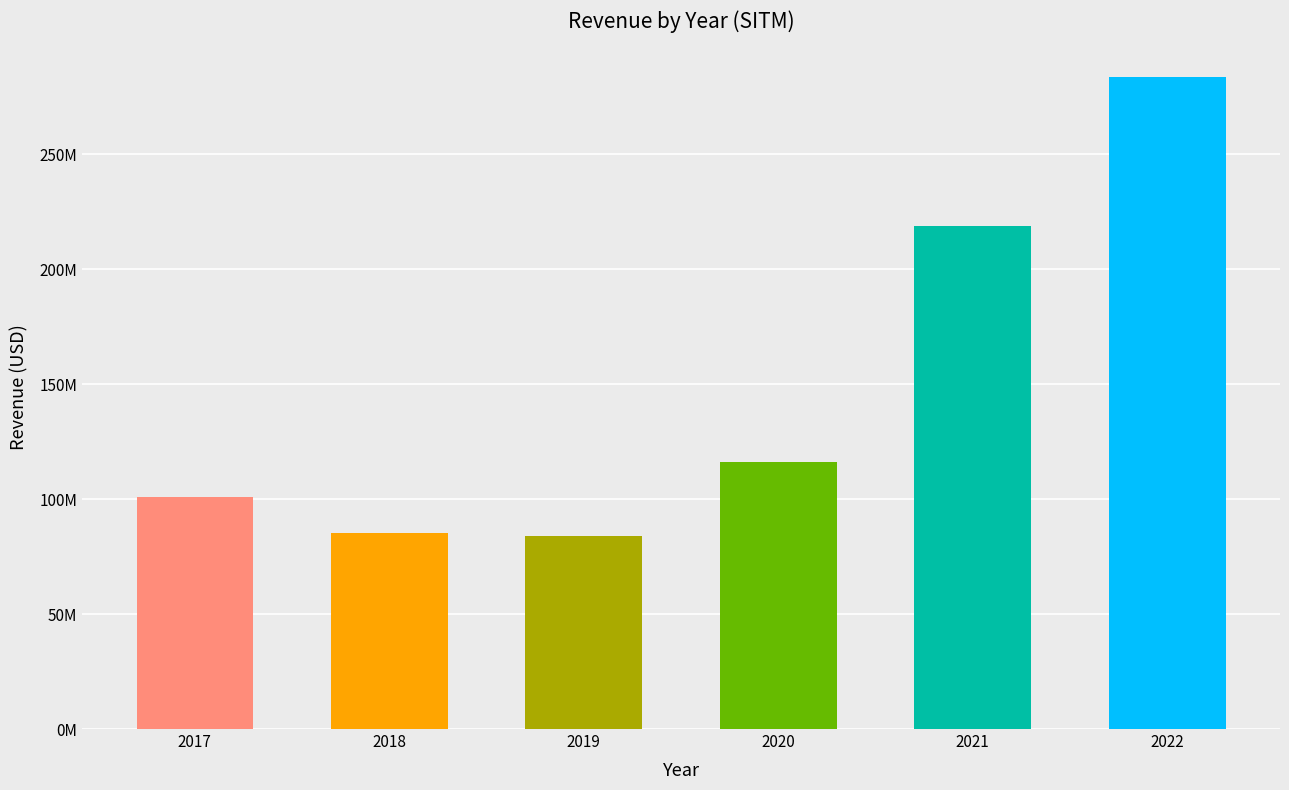

The chart shows a value of 137890105 at 2018. True or false?

False